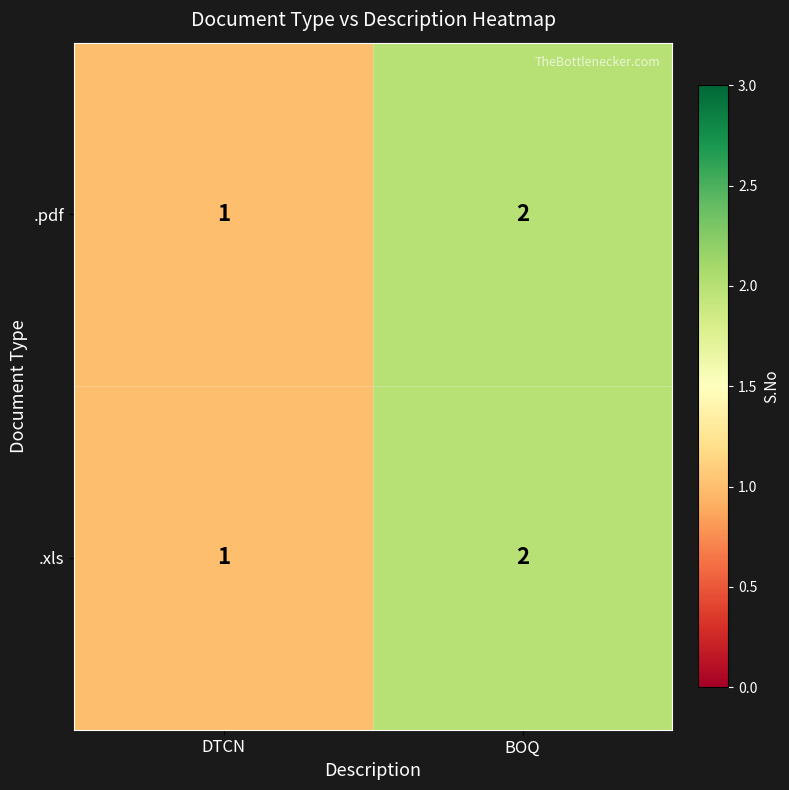

What is the sum of all .pdf values?

3